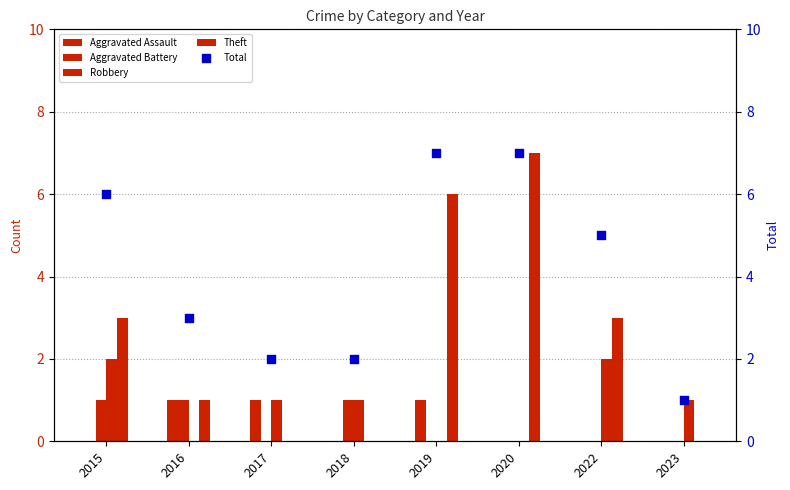

What are all the series names shown in the legend?

Aggravated Assault, Aggravated Battery, Robbery, Theft, Total